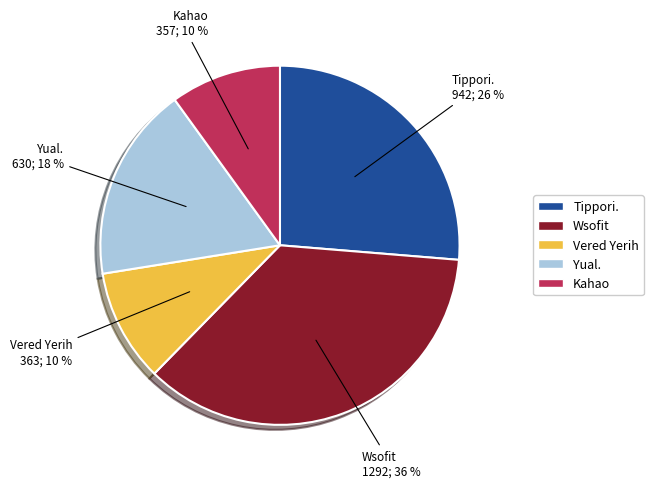

To the nearest percent, what is the average slice percentage?

20%